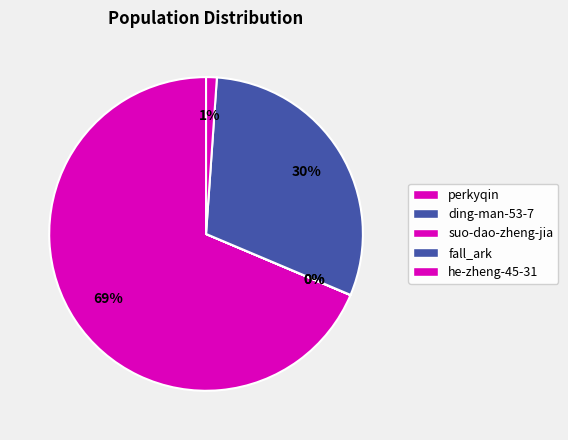

What is the ratio of the value at fall_ark to the value at he-zheng-45-31?

27.4